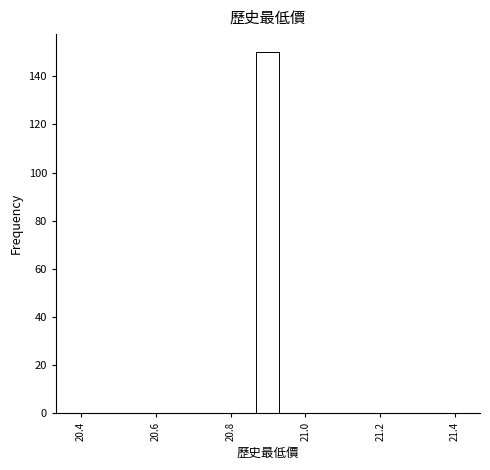

Around what value on the x-axis is the tallest bar? Give the approximate position of its centre, as read against the axis.

20.90